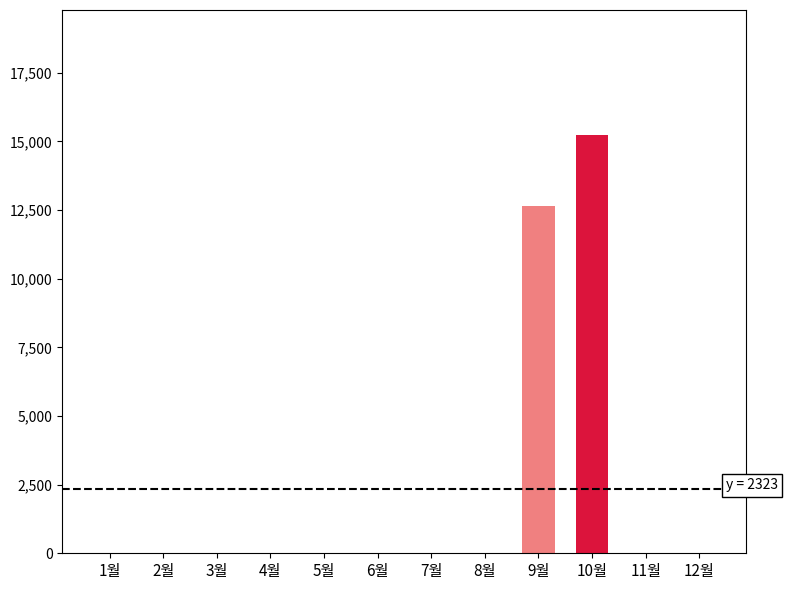

What value does the data have at 9월?

12660